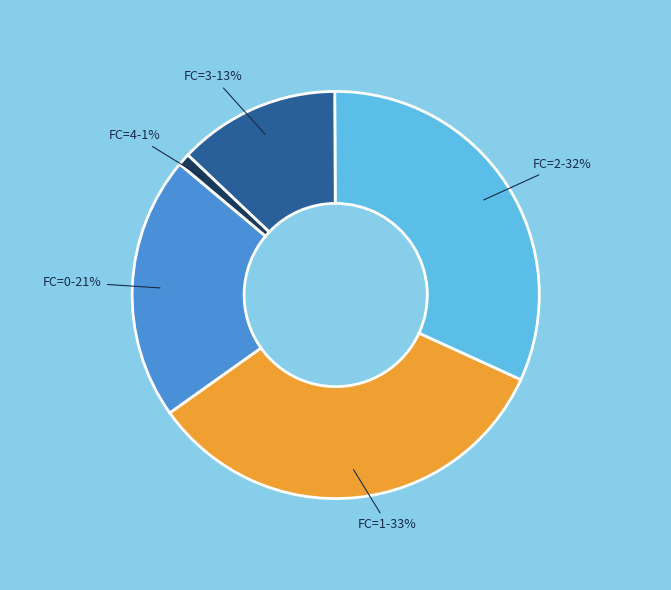

Combined, do FC=1 and FC=2 account for over 50%?

Yes